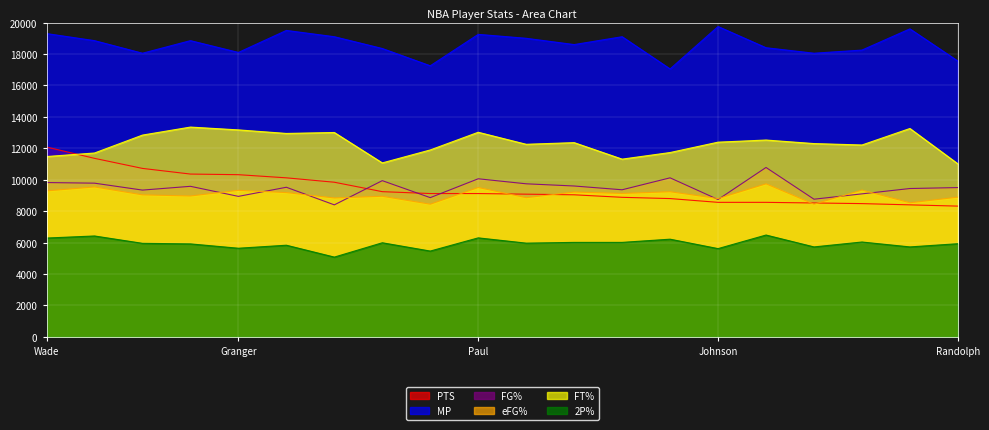

What are all the series names shown in the legend?

PTS, MP, FG%, eFG%, FT%, 2P%